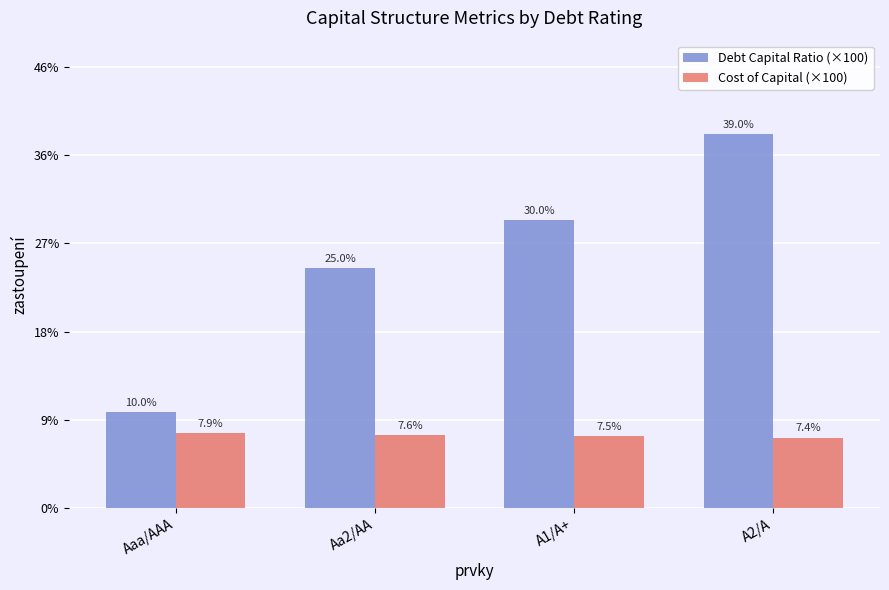

Which series has the widest spread of values?

Debt Capital Ratio (×100)